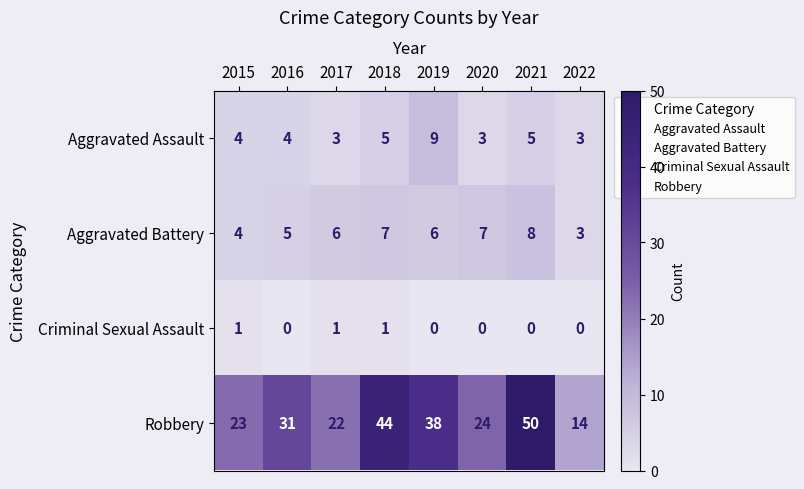

What is the maximum value shown in the chart?

50